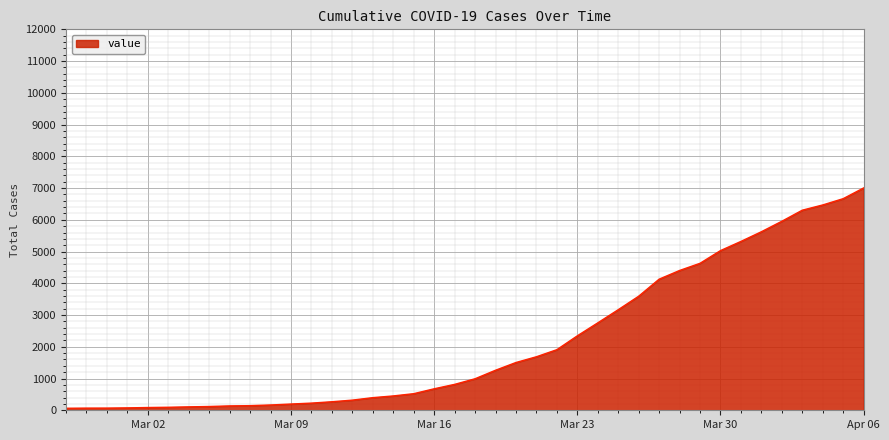

What is the difference between the maximum and minimum values?

6940